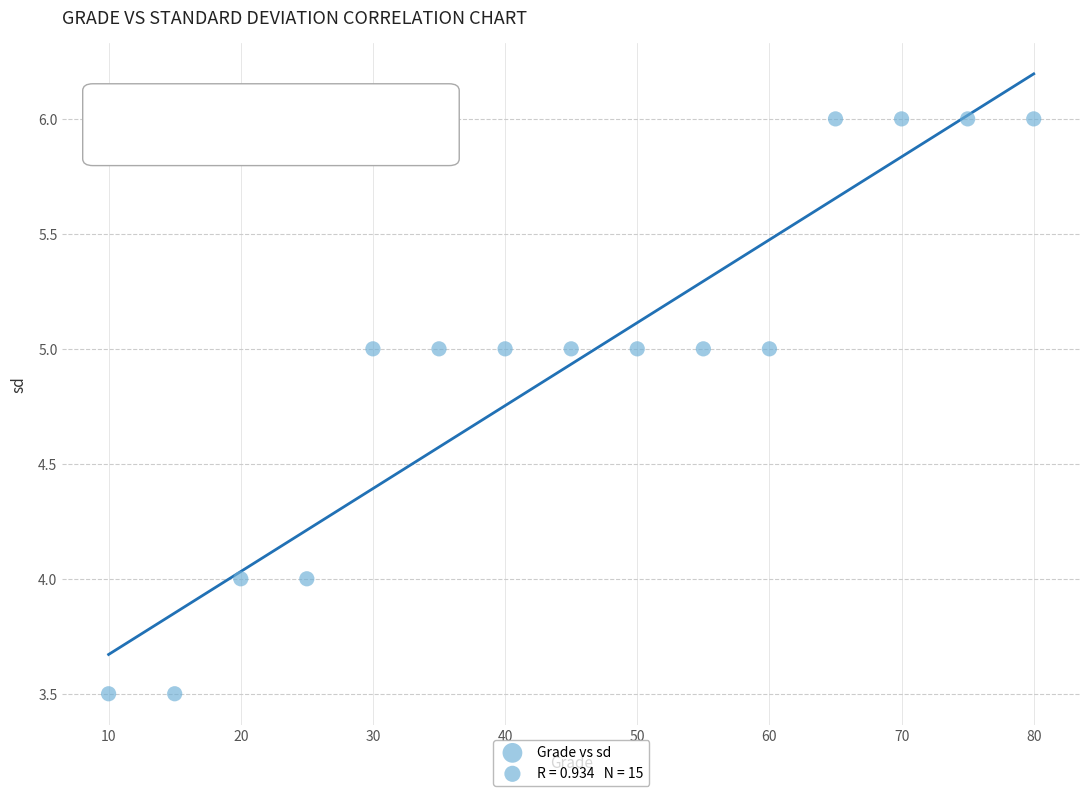

What is the range of Y values (max minus min)?

2.5